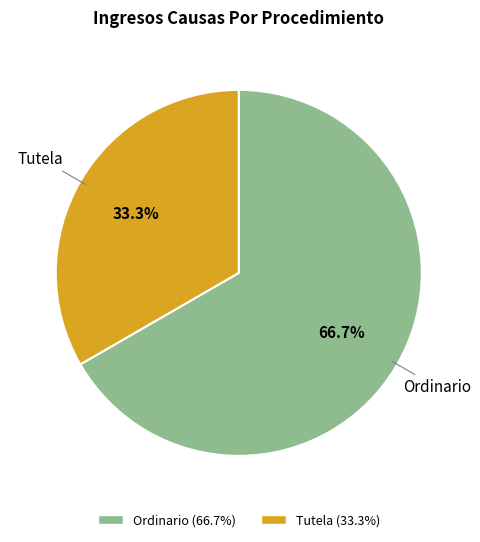

How many slices are in this pie chart?

2